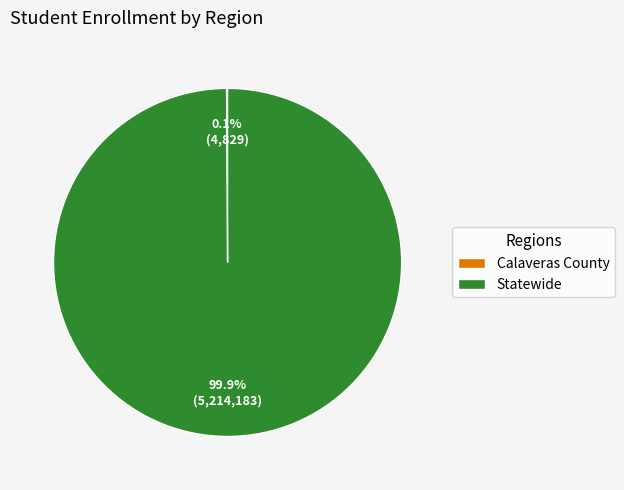

Is there any slice that represents more than half of the pie?

Yes